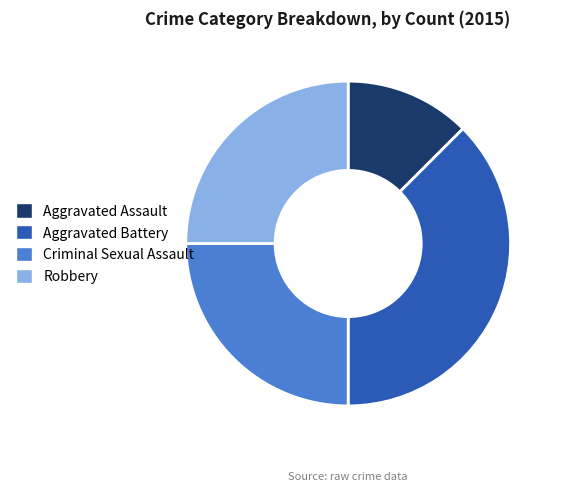

True or false: Robbery accounts for 25% of the total.

True